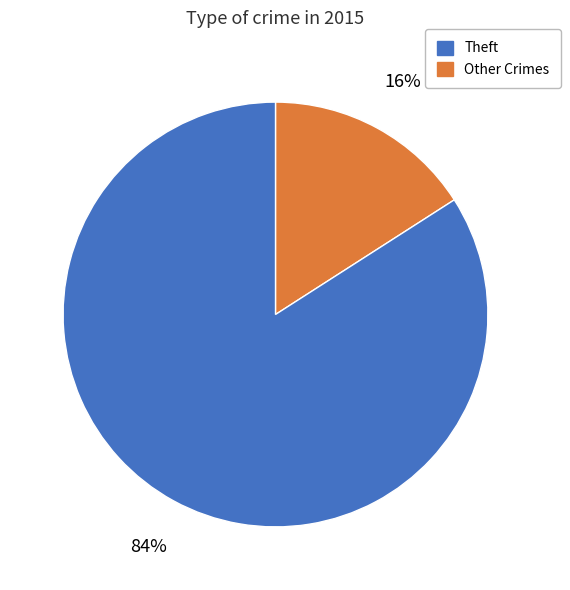

Does any single category account for the majority?

Yes